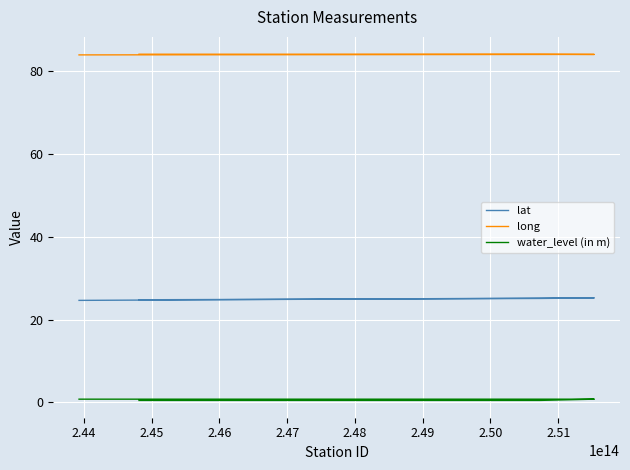

What is the greatest value displayed?

84.1